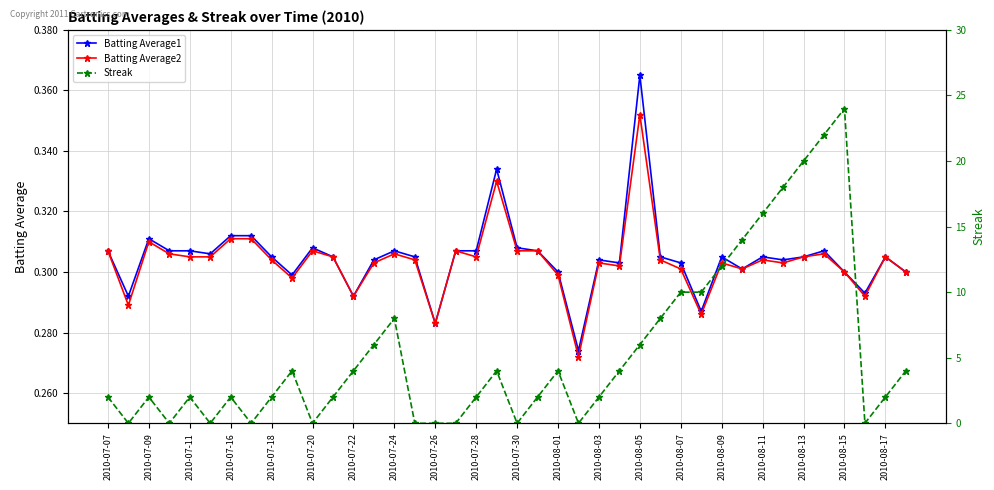

True or false: Batting Average1 has a value of 0.1 at 2010-07-11.

False